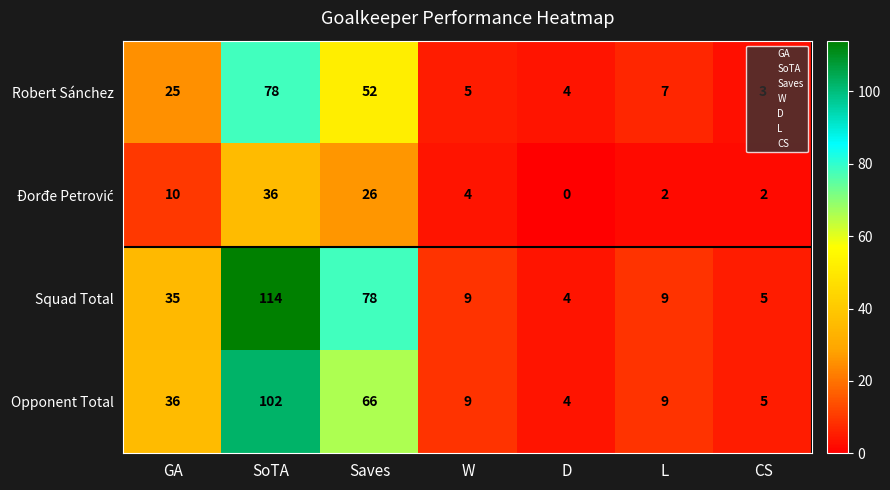

Count the number of categories in the chart.

7